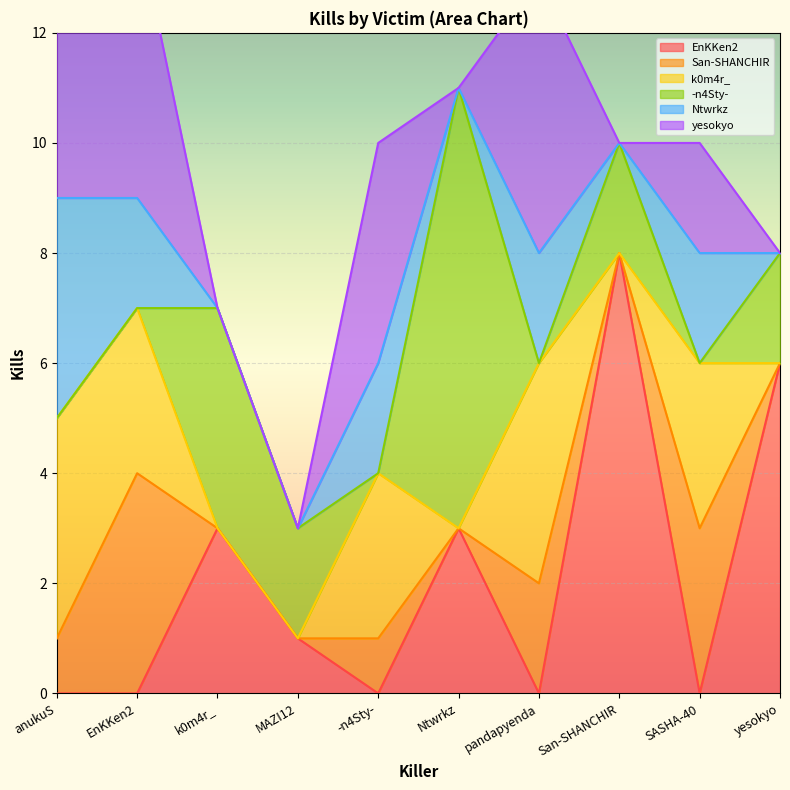

What is the spread (max minus min) of values at MAZI12?

2